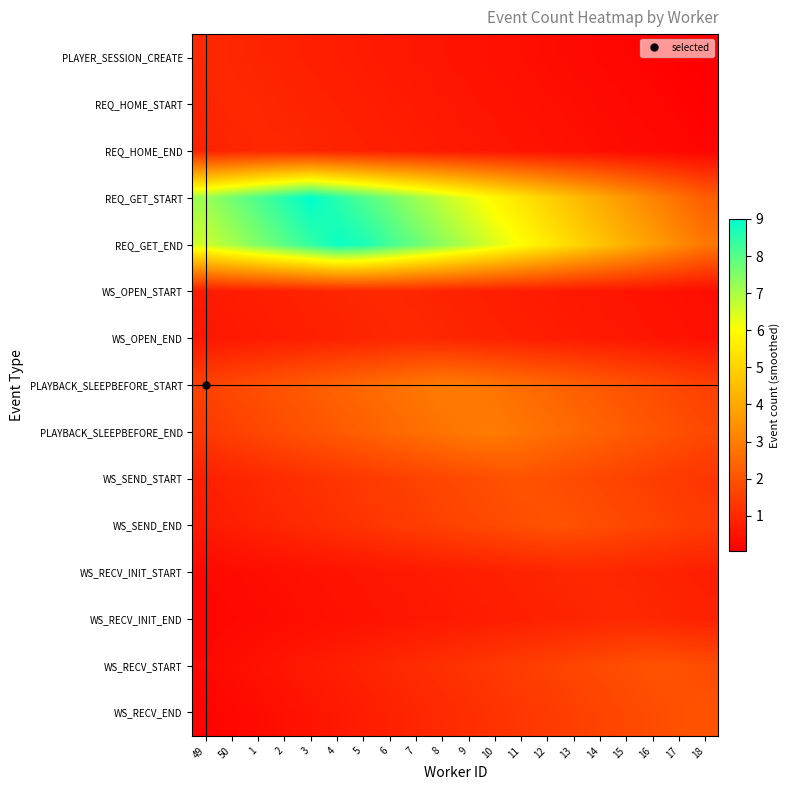

Count the number of categories in the chart.

20